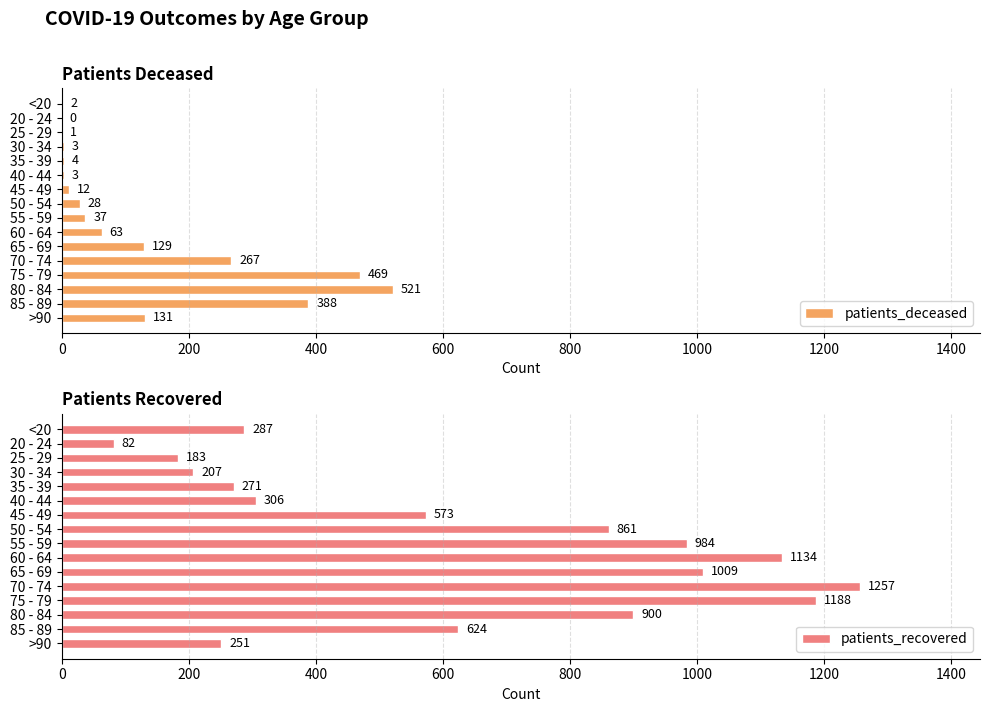

Are the bars grouped side by side (vs. stacked)?

Yes